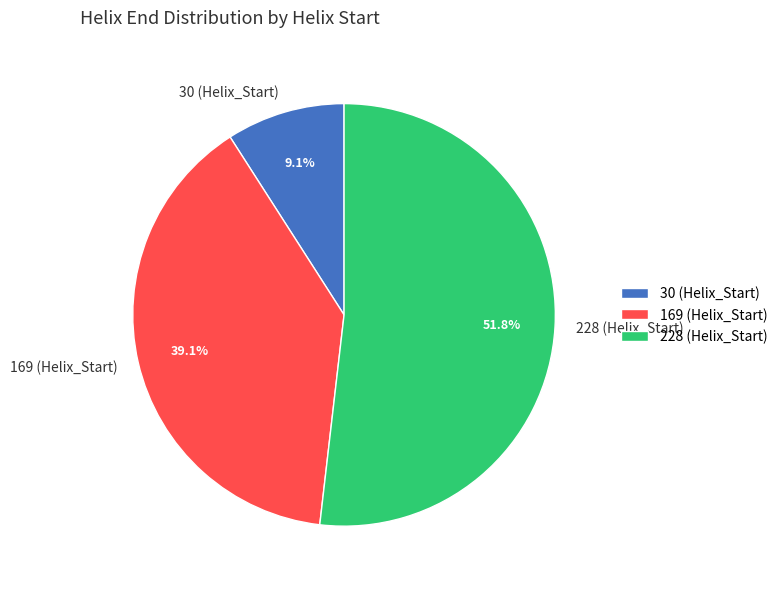

How many slices are in this pie chart?

3